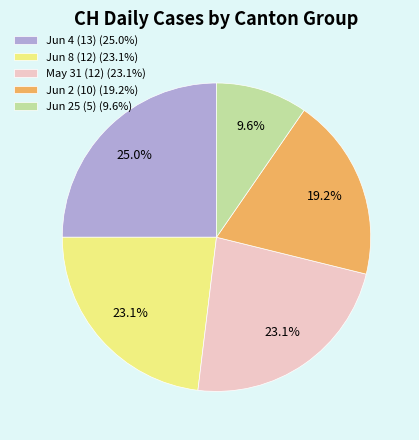

Which category has the smallest portion of the pie?

Jun 25 (5) (9.6%)